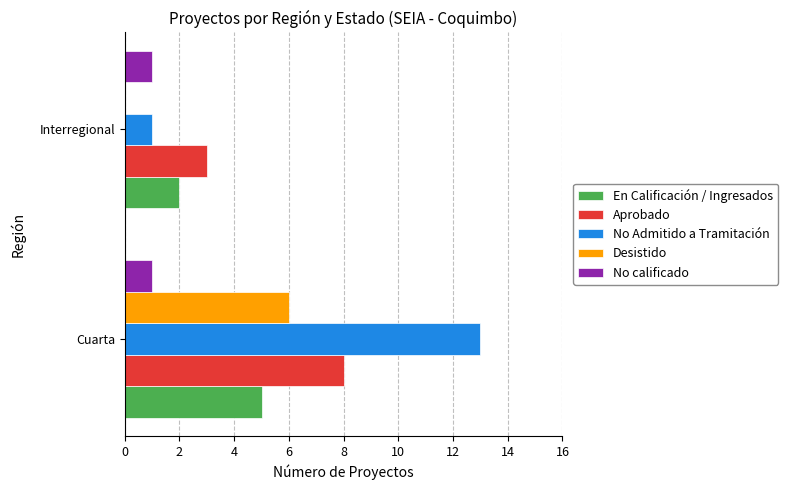

Count the number of categories in the chart.

2